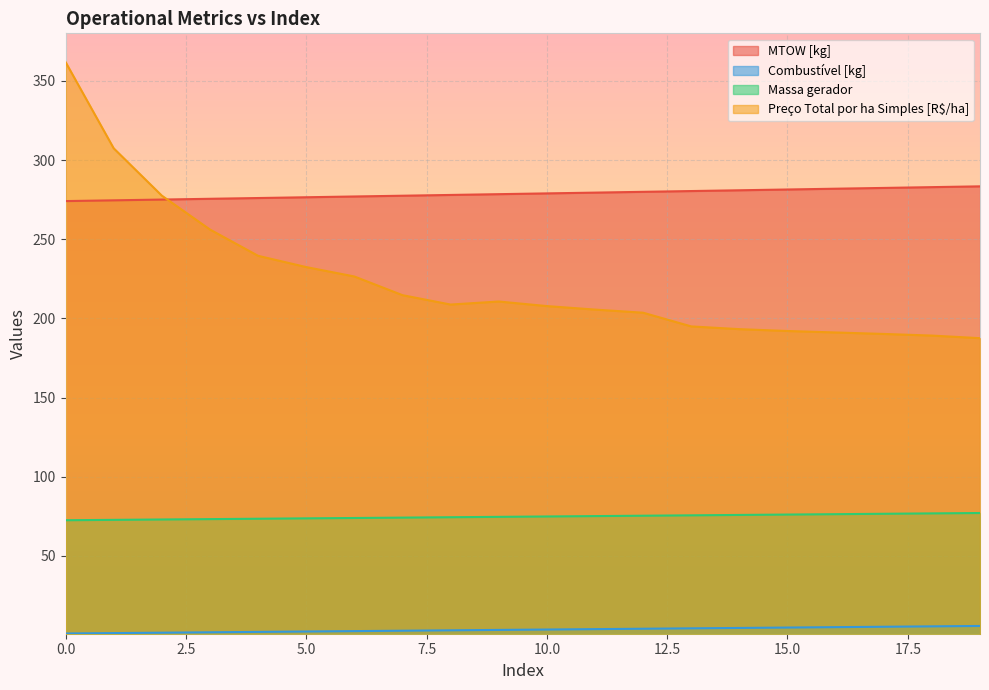

Reading right to left, list all the values displayed in this chart.

MTOW [kg]: 283.4	282.9	282.4	281.9	281.4	280.9	280.4	279.9	279.4	278.9	278.5	278.0	277.5	277.0	276.5	276.0	275.5	275.1	274.6	274.1
Combustível [kg]: 5.8	5.5	5.2	5.0	4.8	4.5	4.2	4.0	3.8	3.5	3.2	3.0	2.8	2.5	2.2	2.0	1.8	1.5	1.2	1.0
Massa gerador: 77.1	76.8	76.6	76.3	76.1	75.9	75.6	75.4	75.1	74.9	74.7	74.4	74.2	73.9	73.7	73.5	73.2	73.0	72.8	72.5
Preço Total por ha Simples [R$/ha]: 187.5	189.2	190.2	191.1	192.0	193.2	194.9	203.6	205.6	207.8	210.7	208.8	214.7	226.5	232.4	239.5	256.1	277.6	307.4	361.9